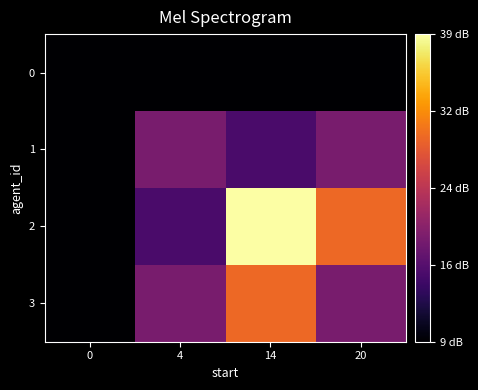

Rank the series by their maximum value, from highest to lowest.

2, 3, 1, 0